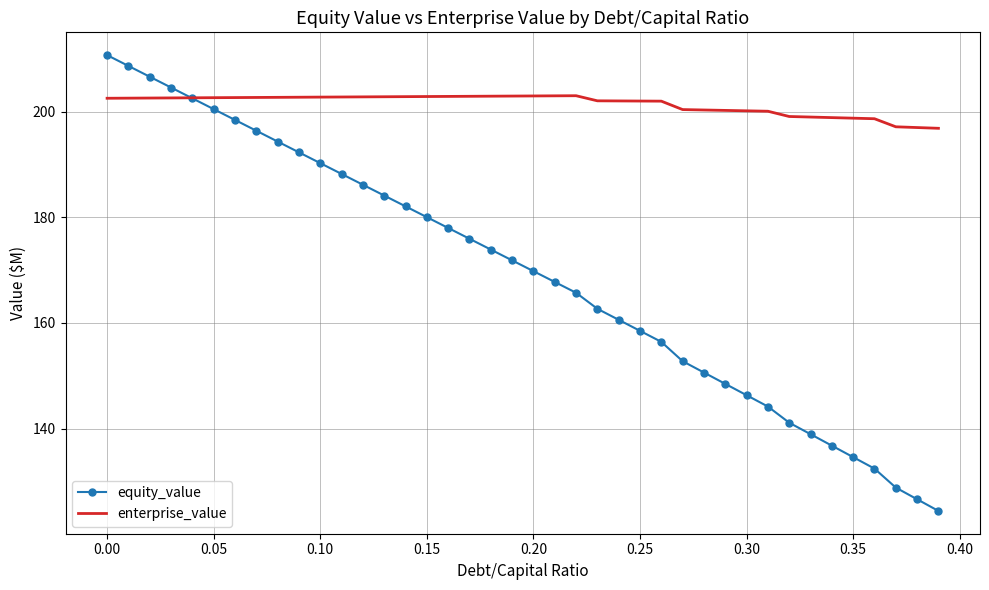

How many intersections are there between equity_value and enterprise_value?

1